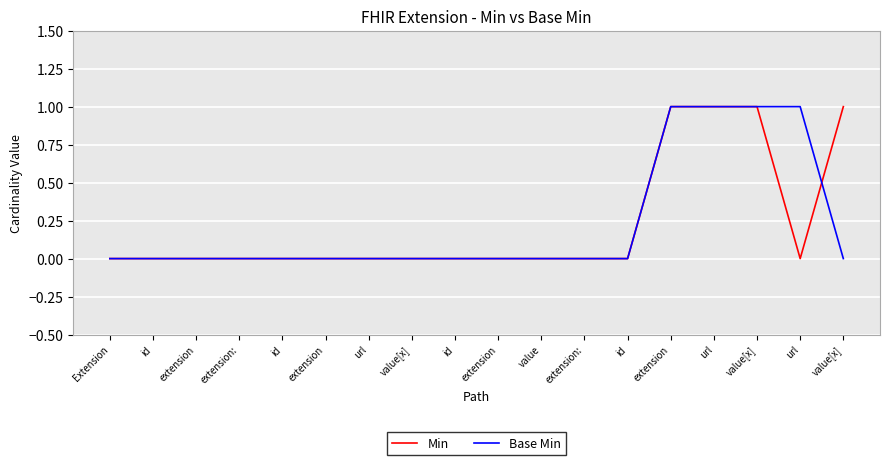

Does the chart display data point markers on the line(s)?

No